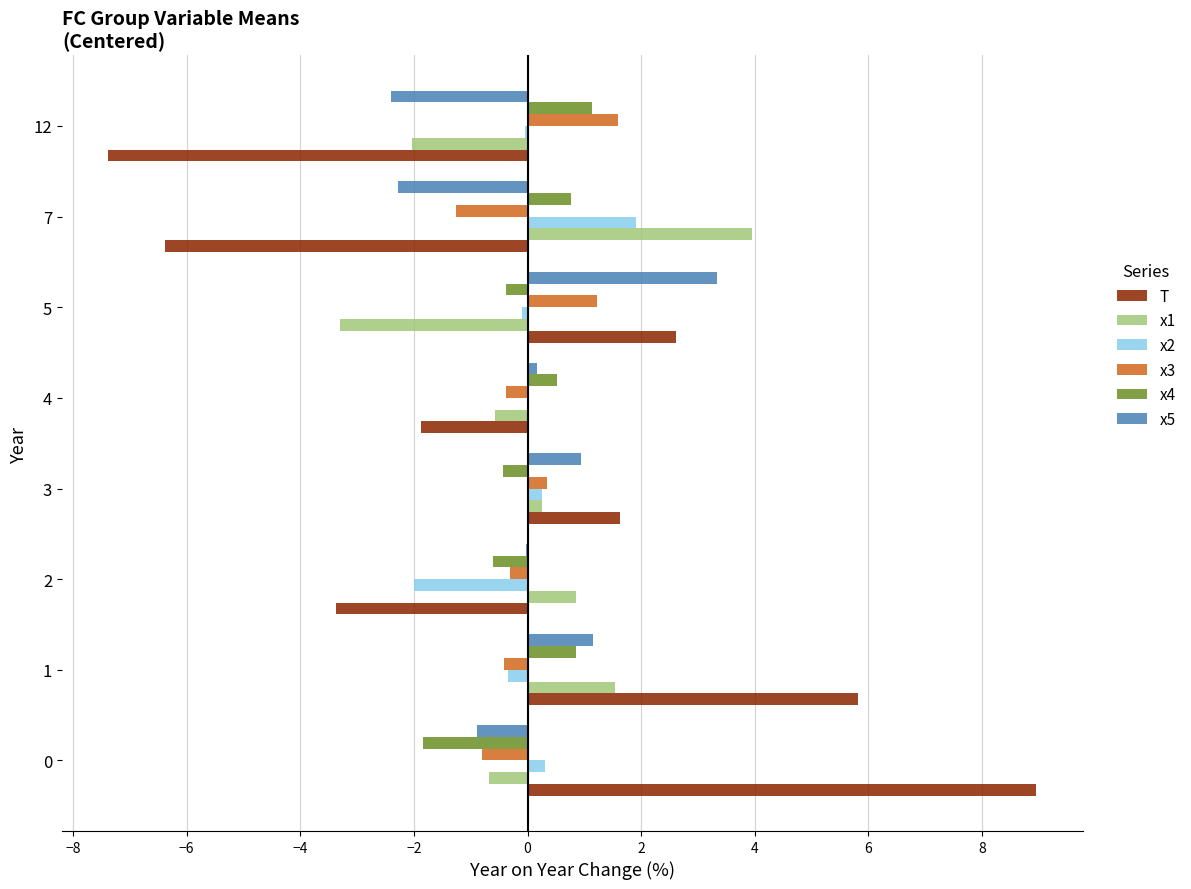

Between 4 and 5, which series saw the biggest shift?

T